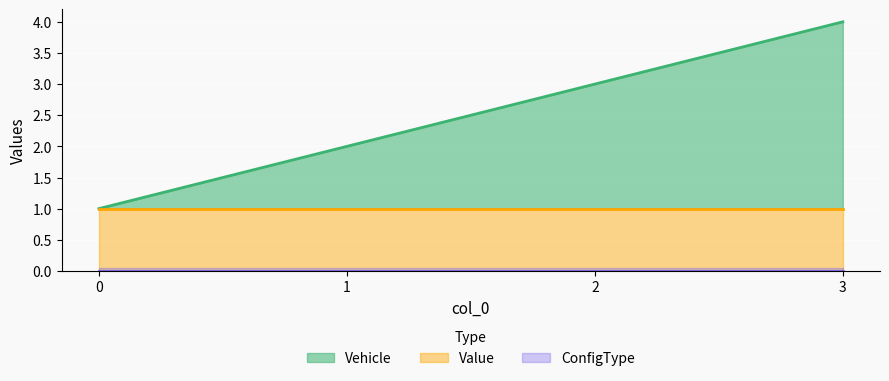

What is the spread (max minus min) of values at 2?

2